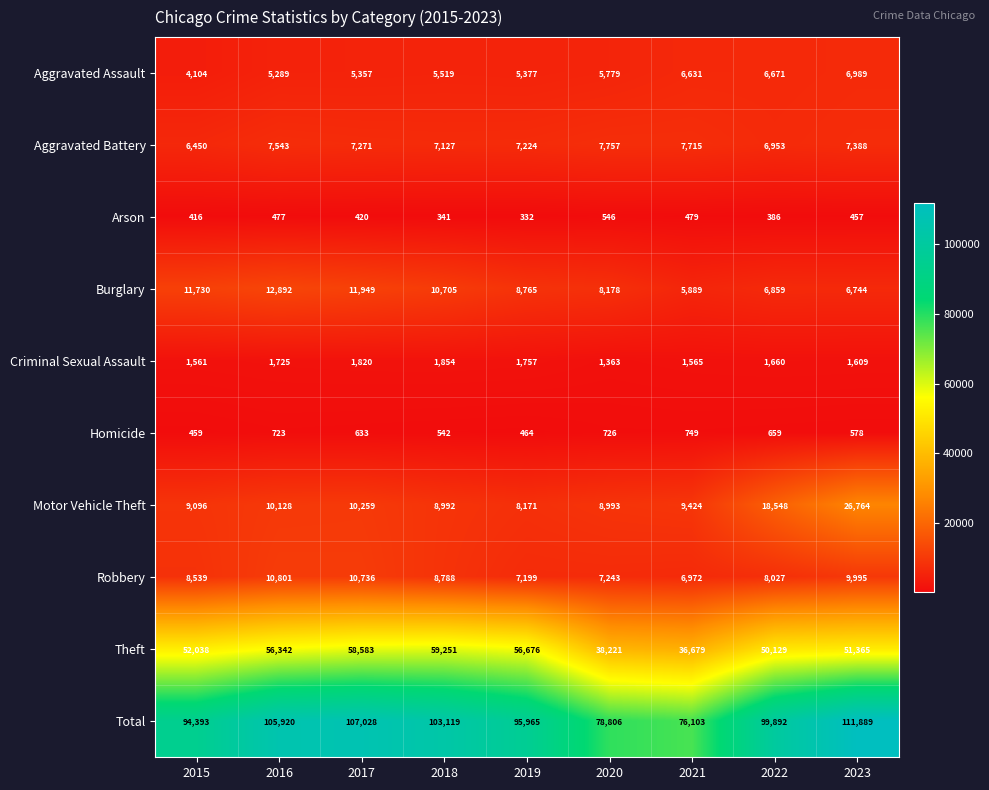

What is the difference between the highest and lowest values at 2016?

105443